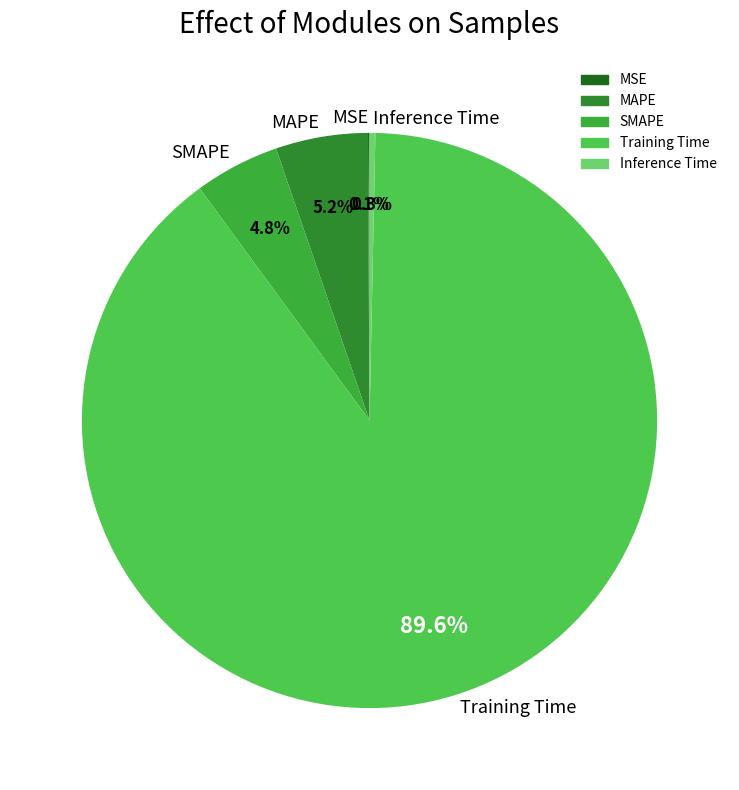

To the nearest percent, what is the difference between the largest and smallest slice percentages?

90%